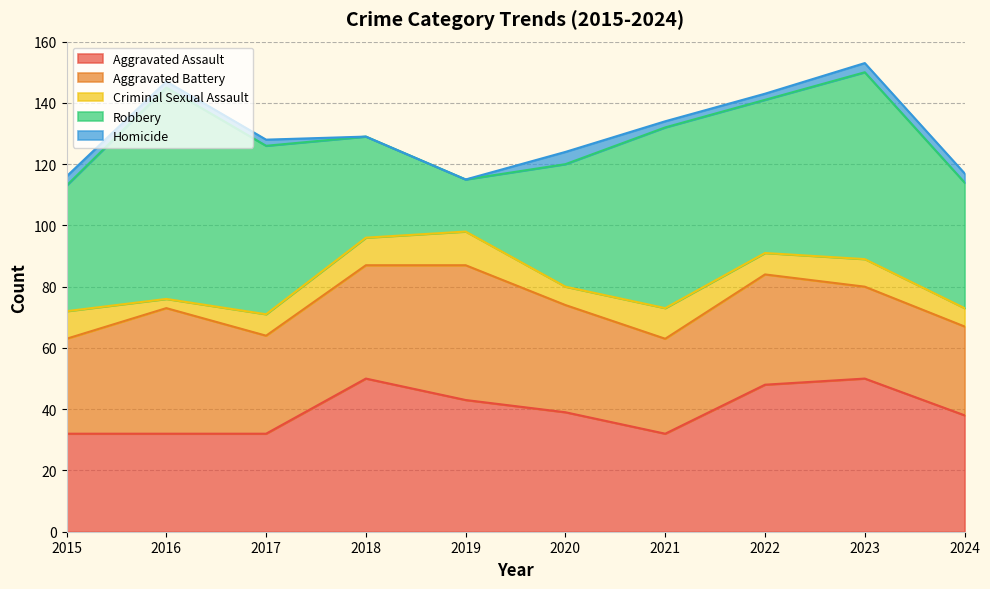

What is the value of the Aggravated Battery point at the 9th from the left?

30